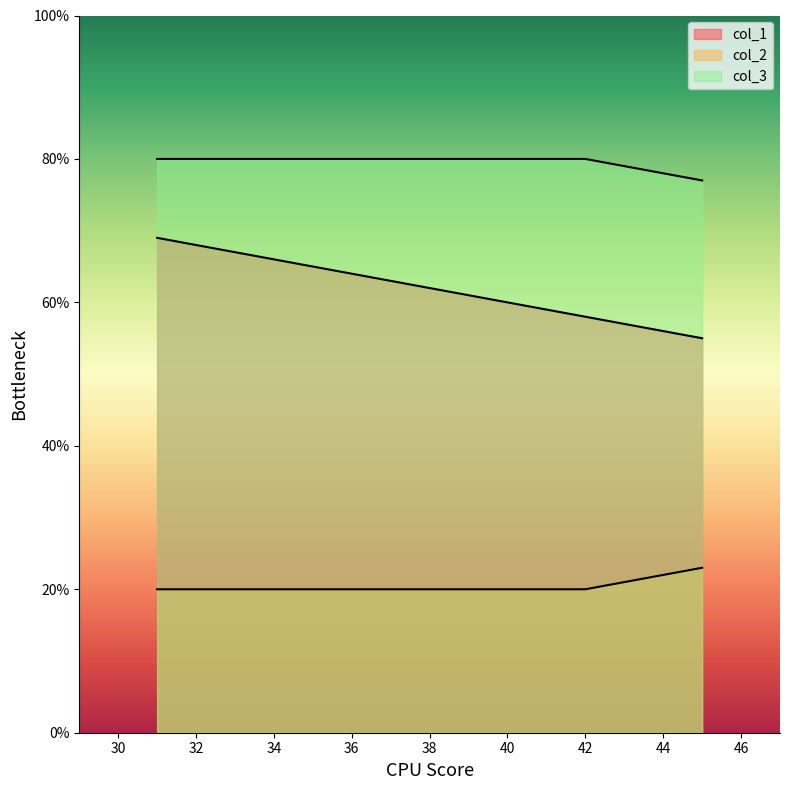

What is the value of the col_2 point at the 1st from the left?

20